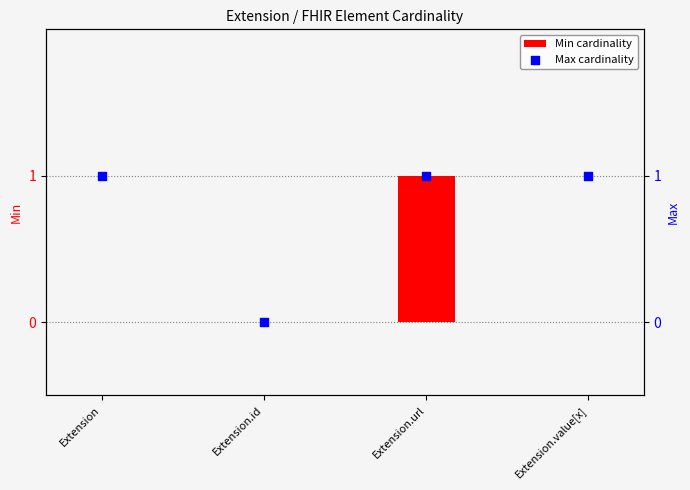

At which category is the sum across all series the highest?

Extension.url